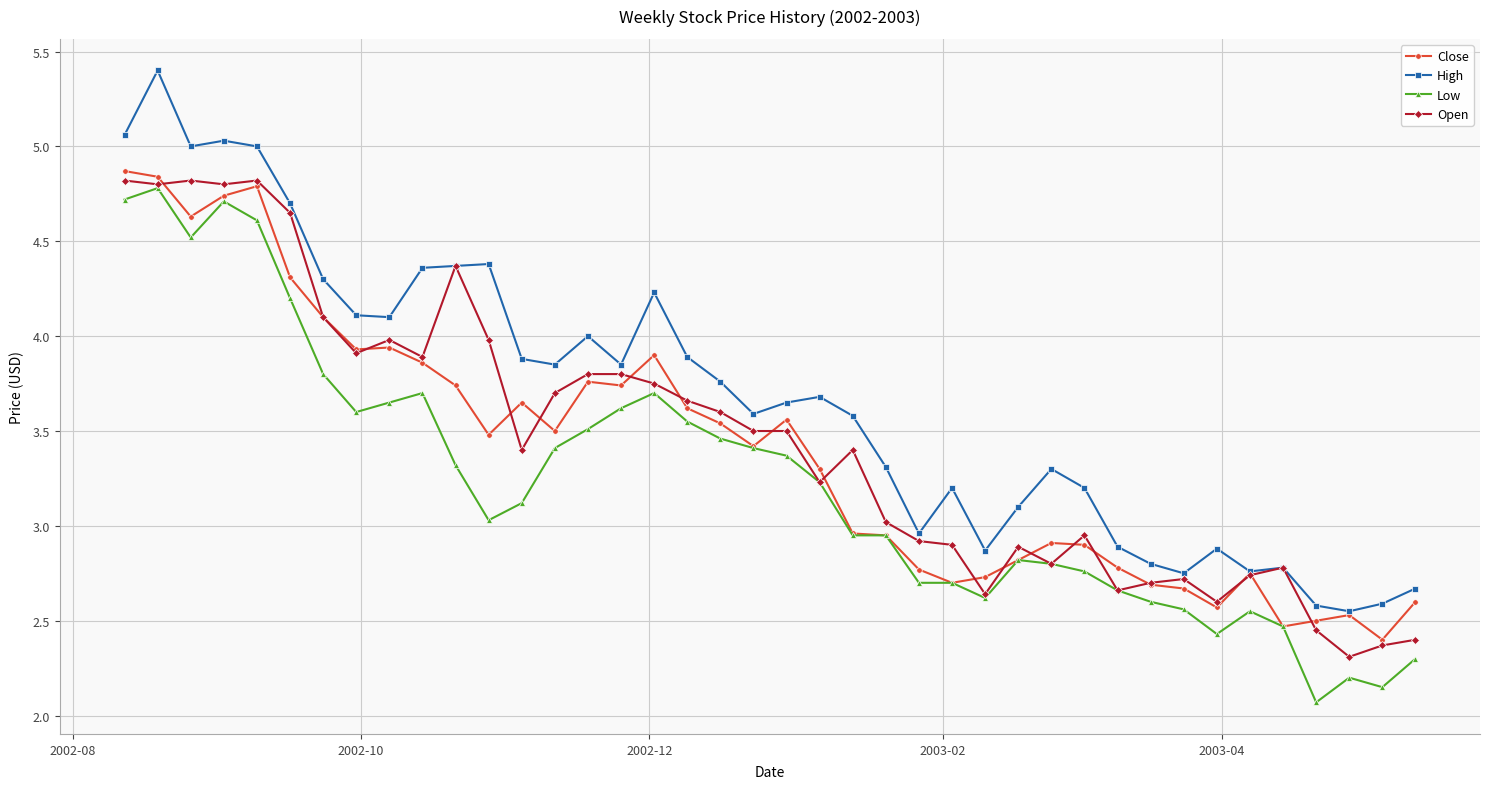

True or false: Low has more than 0 interior local peaks.

True